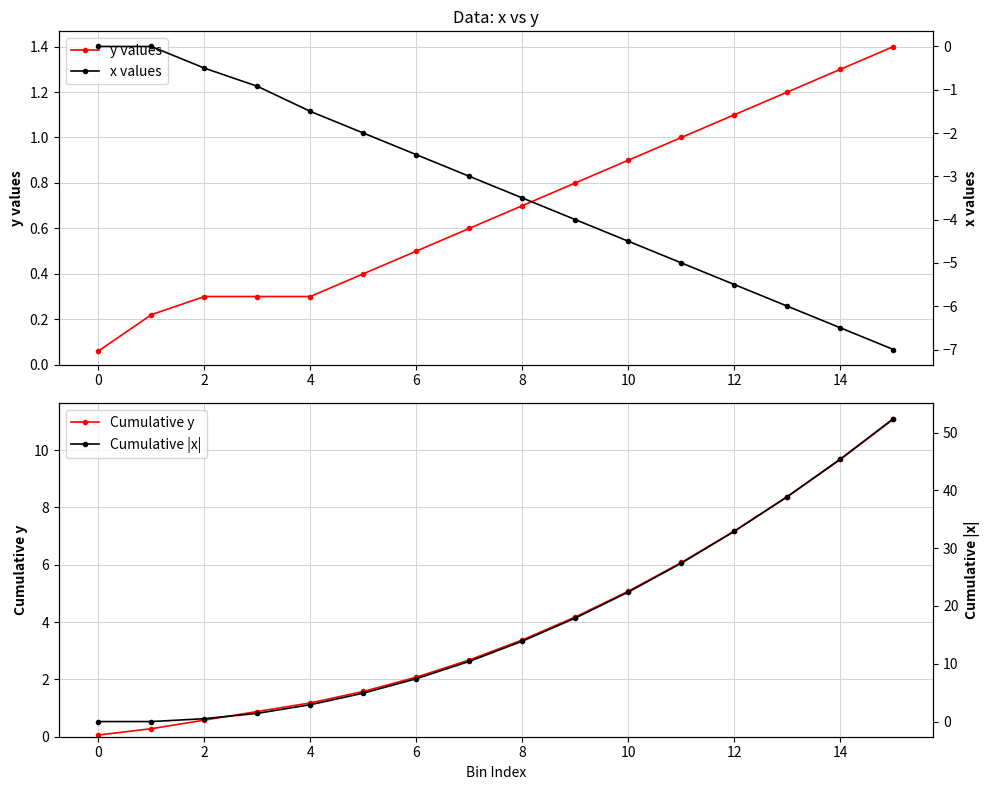

What is the average value of the Cumulative y series?

4.0